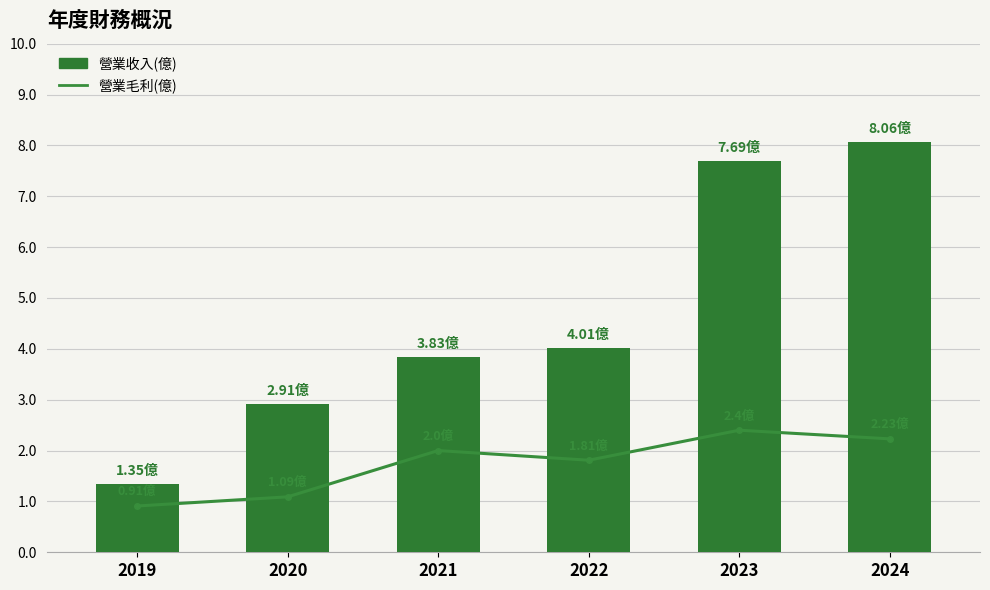

What is the sum of the 營業收入(億) values at 2020 and 2022?

6.9